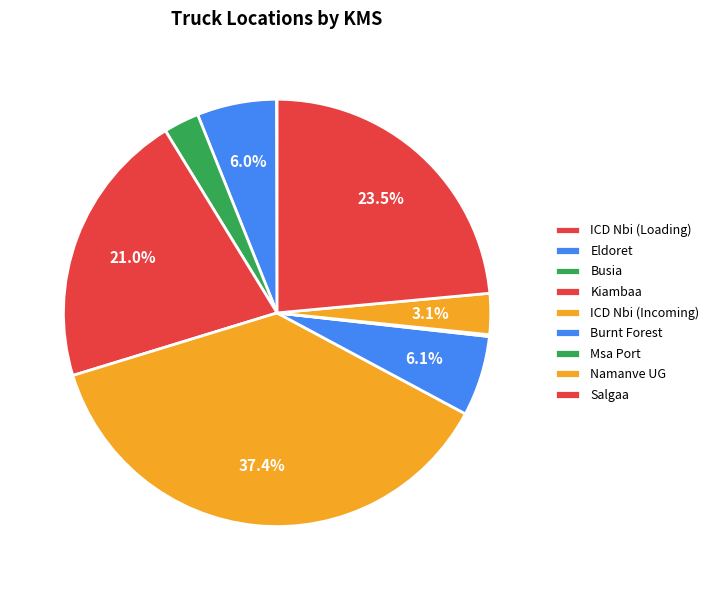

What is the change in value from ICD Nbi (Loading) to Burnt Forest?

+132